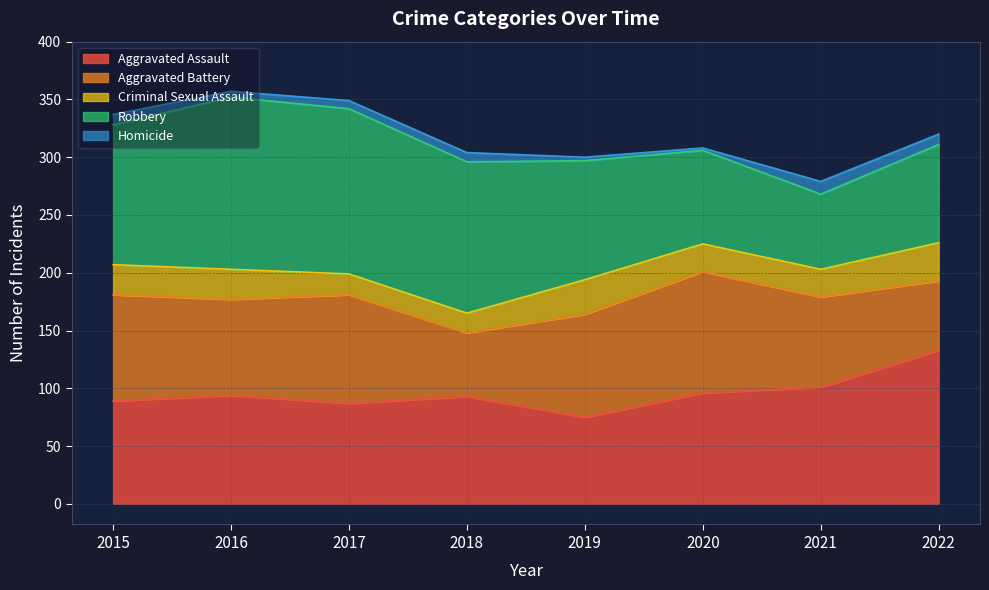

At which label is Homicide closest to 6?

2016